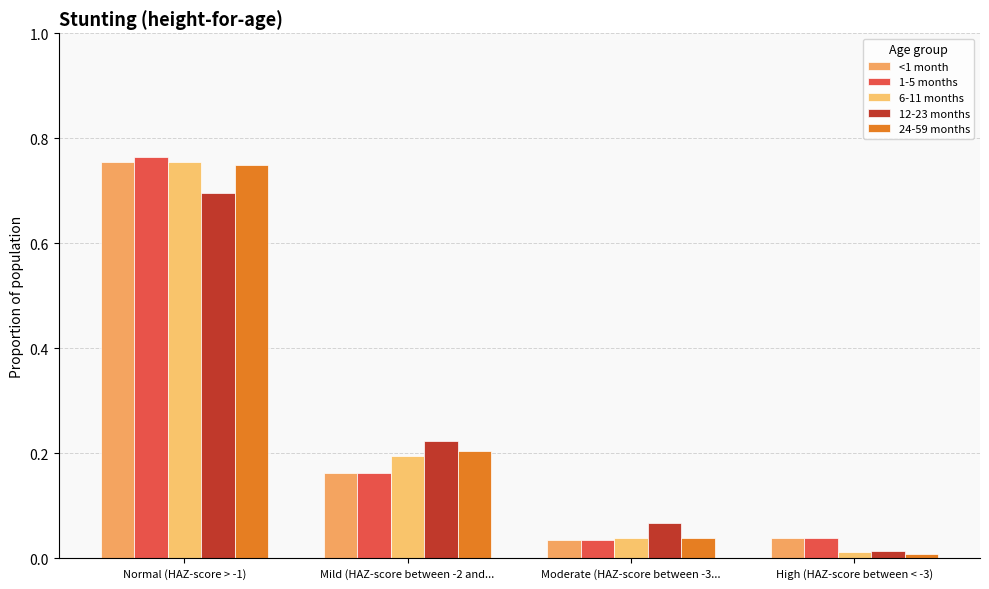

How many bars are there in each group?

5